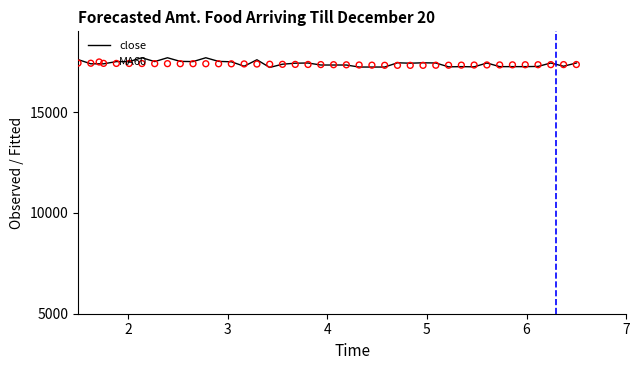

Which series contains the highest Y value?

close